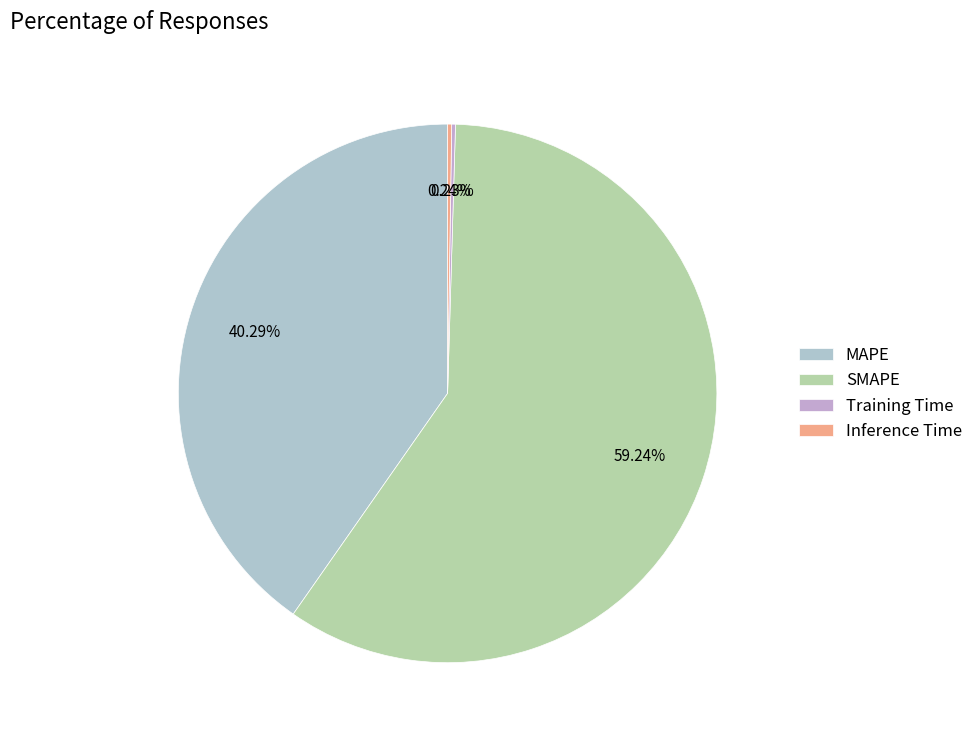

Is there a majority slice in this chart?

Yes